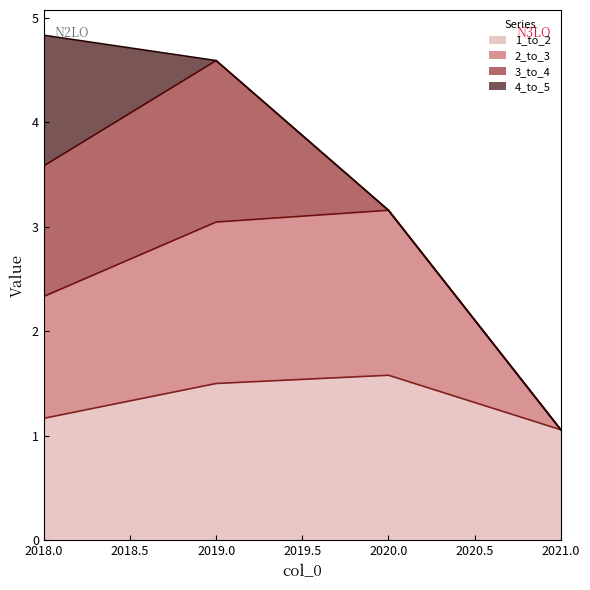

True or false: 2_to_3 and 1_to_2 intersect in this chart.

False